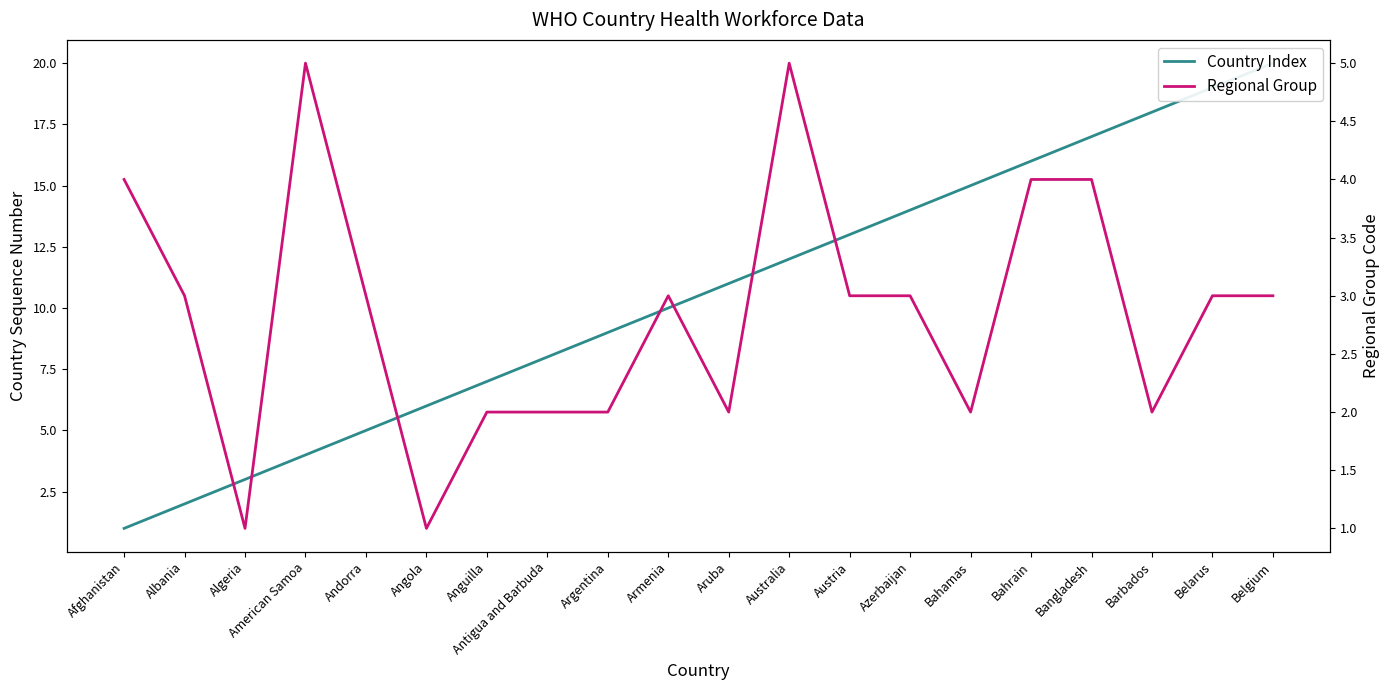

The value of Country Index at Andorra is 5. True or false?

True